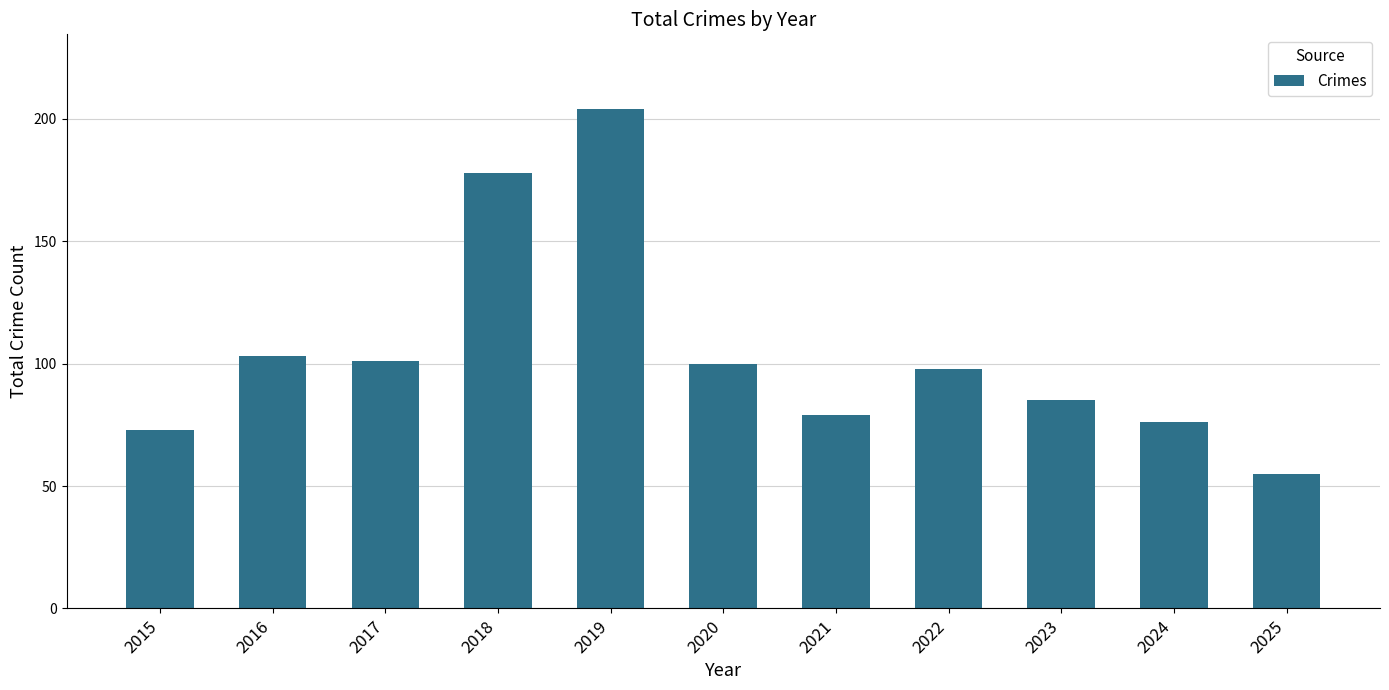

Where does the data first go above 98?

2016